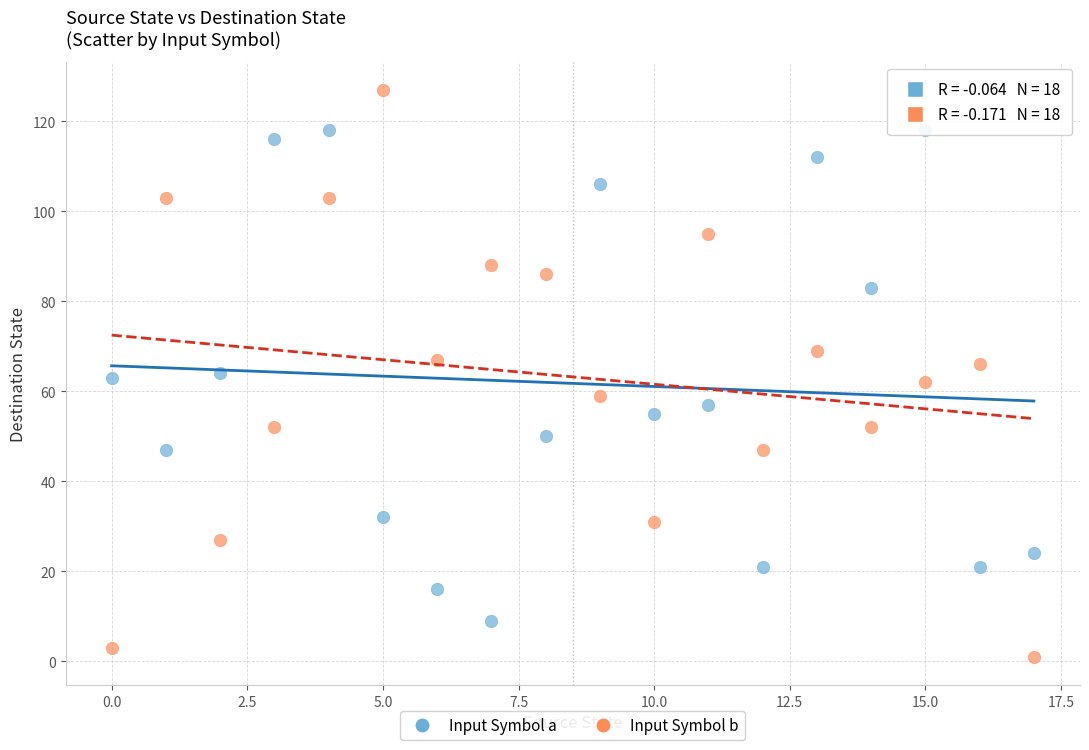

Which series contains the lowest Y value?

Input Symbol b